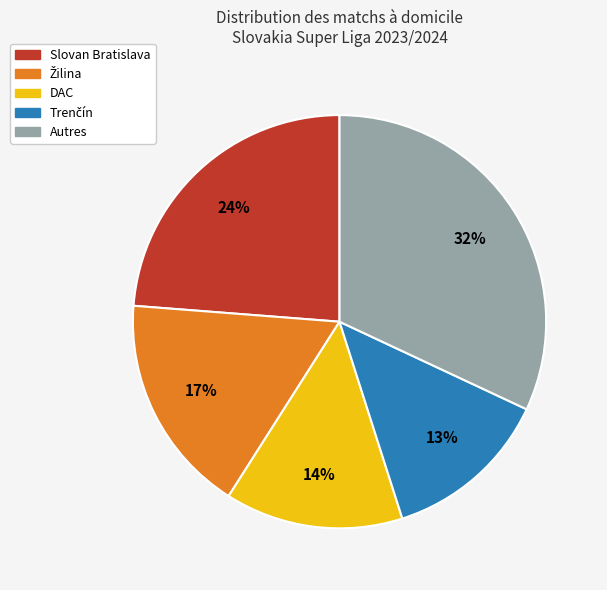

How many slices are in this pie chart?

5